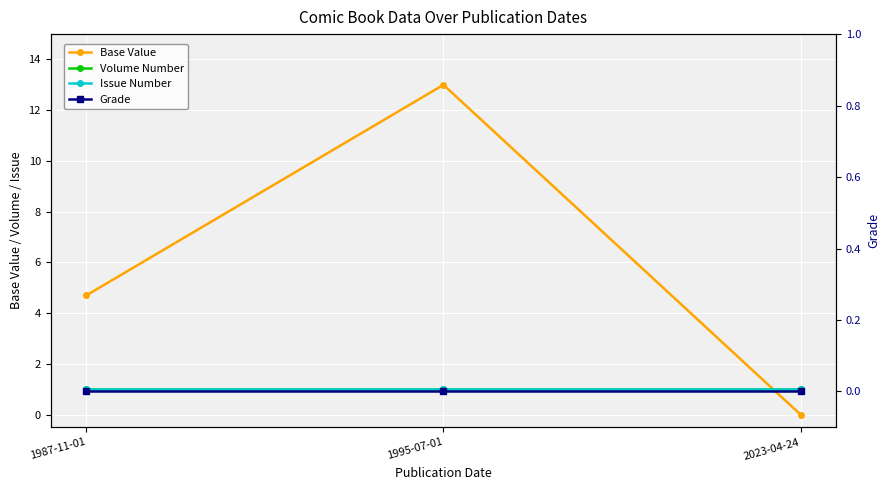

Reading left to right, what are all the values shown in this chart?

Base Value: 4.7	13.0	0.0
Volume Number: 1.0	1.0	1.0
Issue Number: 1.0	1.0	1.0
Grade: 0.0	0.0	0.0